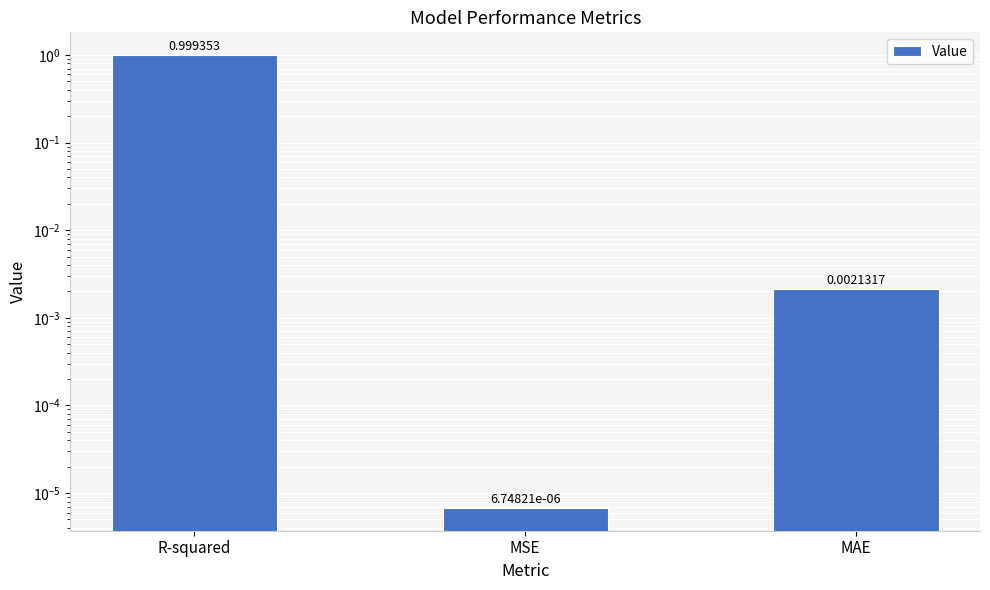

True or false: the data shows 0.0 at MSE.

False